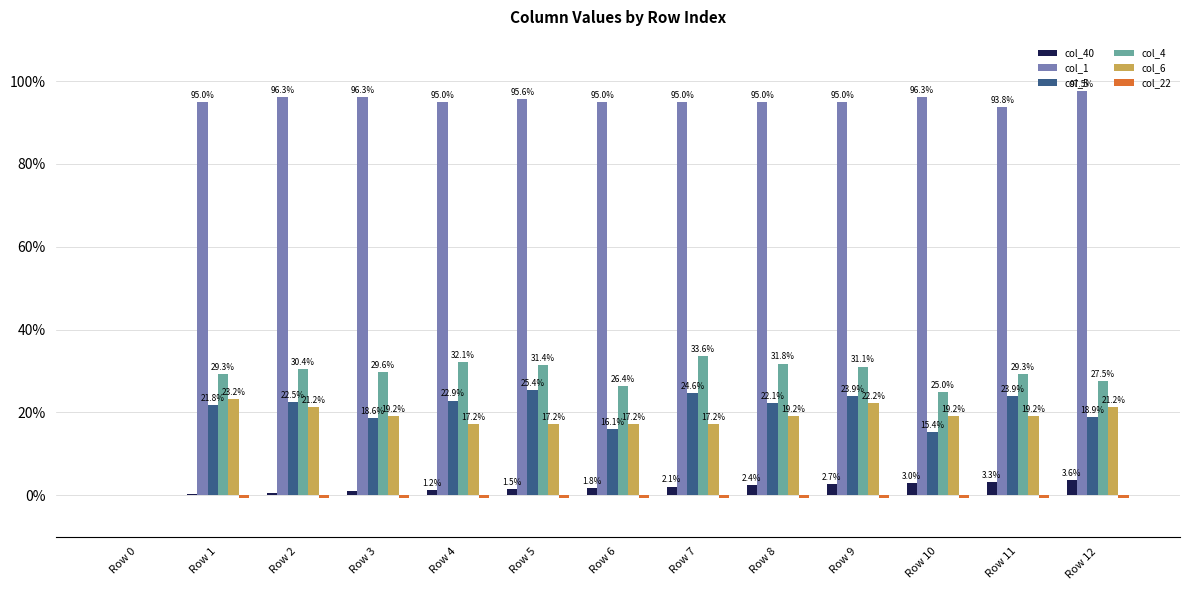

Reading left to right, list all the values displayed in this chart.

col_40: 0.0	0.0	0.0	0.0	0.0	0.0	0.0	0.0	0.0	0.0	0.0	0.0	0.0
col_1: 0.0	1.0	1.0	1.0	1.0	1.0	1.0	1.0	1.0	1.0	1.0	0.9	1.0
col_5: 0.0	0.2	0.2	0.2	0.2	0.3	0.2	0.2	0.2	0.2	0.2	0.2	0.2
col_4: 0.0	0.3	0.3	0.3	0.3	0.3	0.3	0.3	0.3	0.3	0.2	0.3	0.3
col_6: 0.0	0.2	0.2	0.2	0.2	0.2	0.2	0.2	0.2	0.2	0.2	0.2	0.2
col_22: 0.0	-0.0	-0.0	-0.0	-0.0	-0.0	-0.0	-0.0	-0.0	-0.0	-0.0	-0.0	-0.0